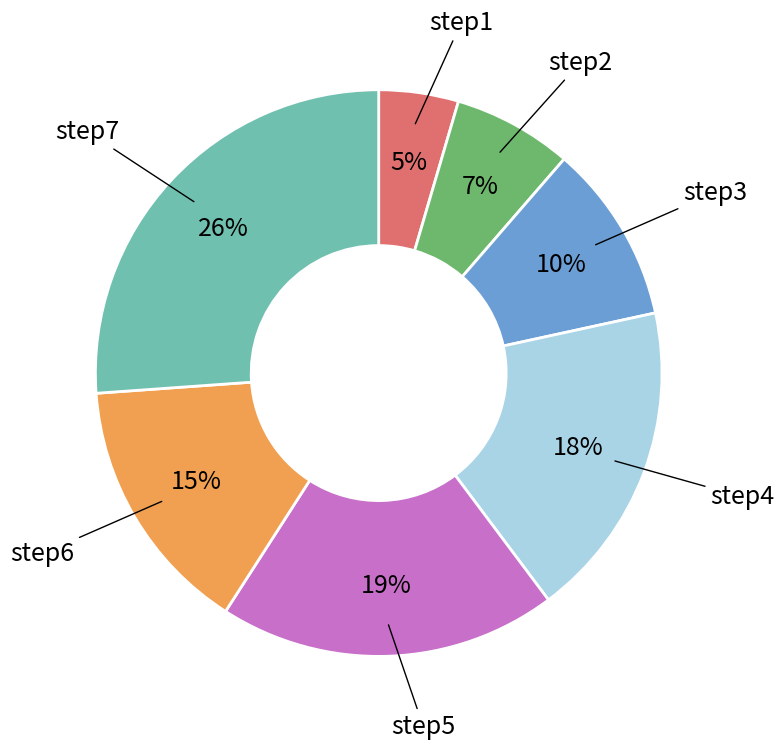

Is there any slice that represents more than half of the pie?

No